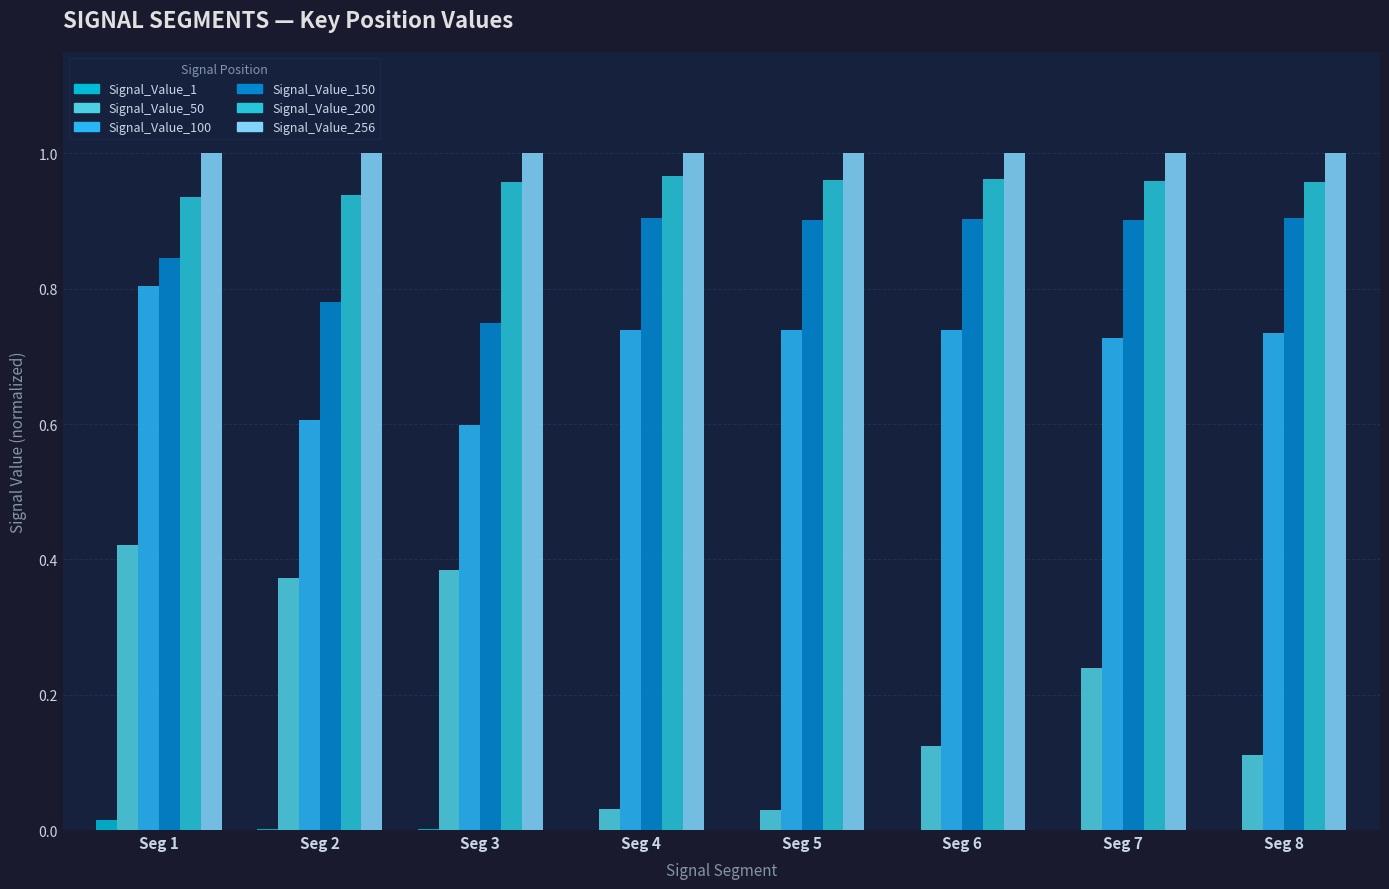

How many data points does each series have?

8